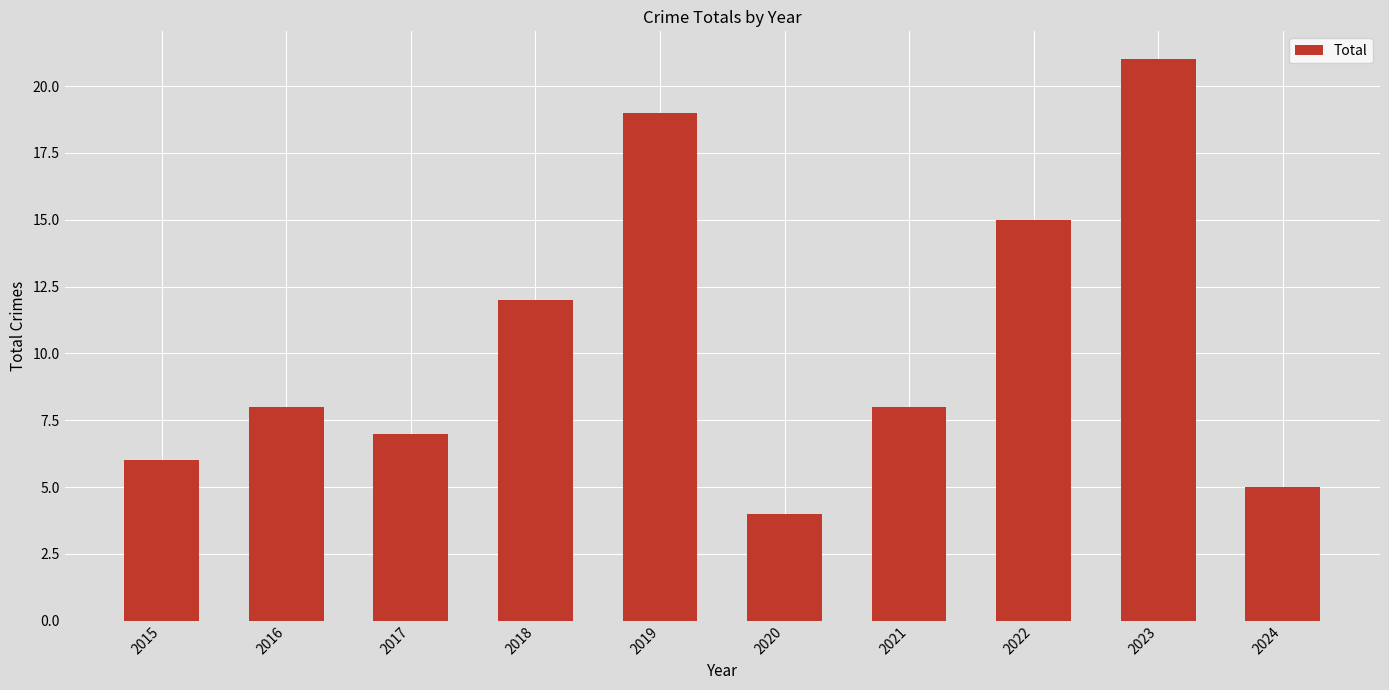

Which category has the highest value across all series?

2023